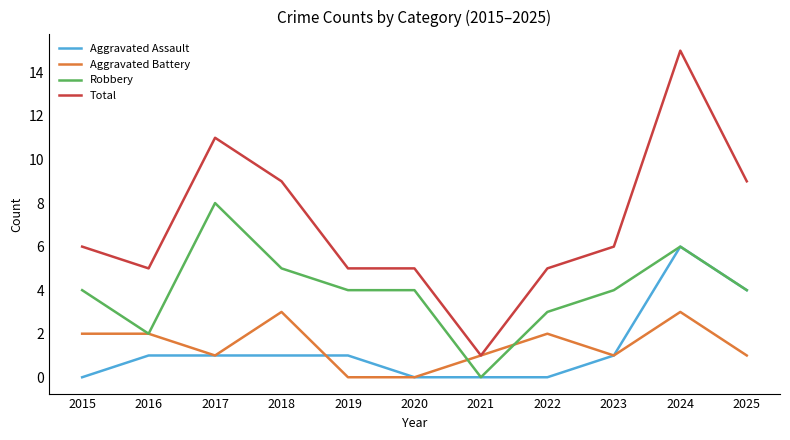

List the series in order of their peak value, highest first.

Total, Robbery, Aggravated Assault, Aggravated Battery